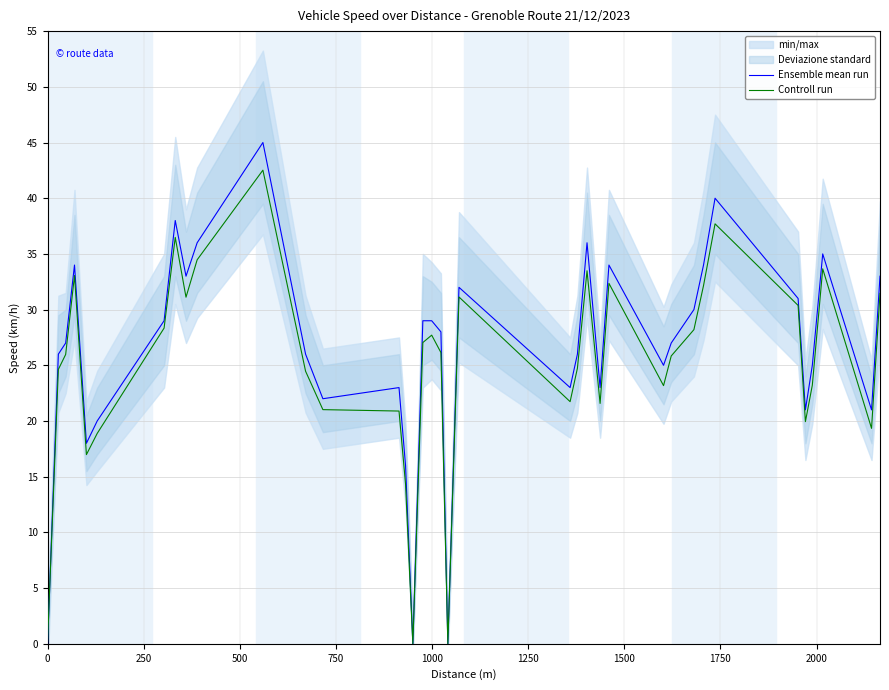

The value of Ensemble mean run at 33 is 25.0. True or false?

True